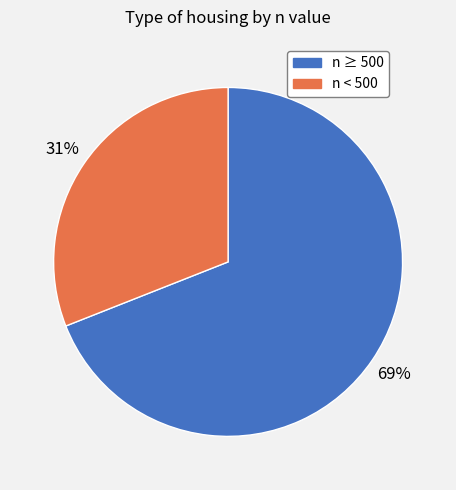

To the nearest percent, what is the difference between the largest and smallest slice percentages?

38%